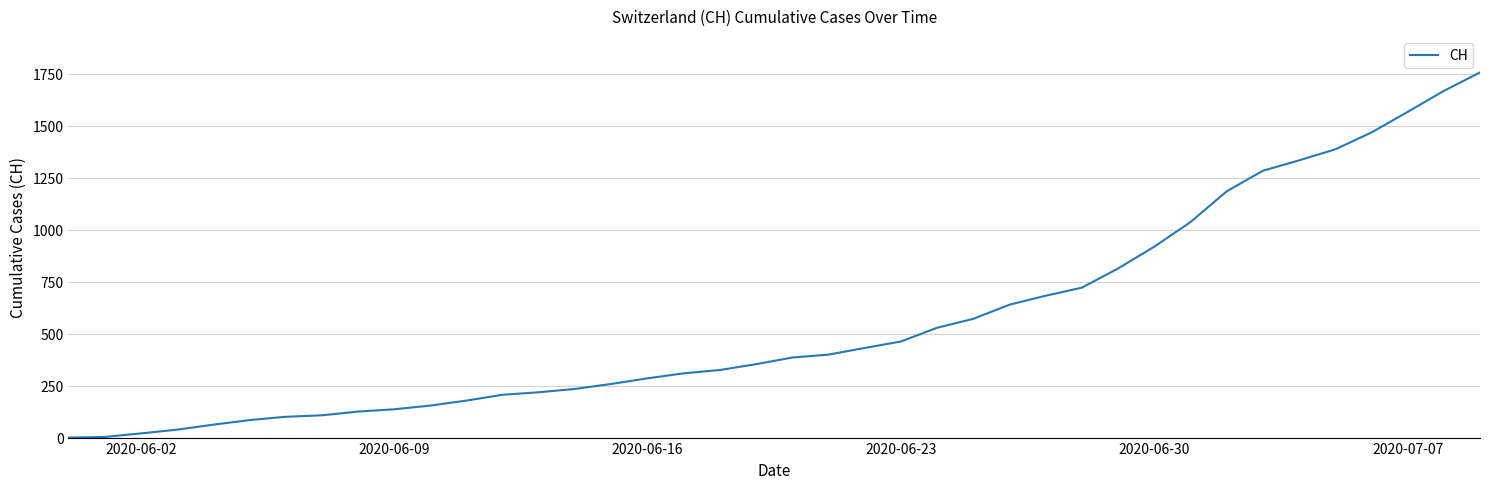

What is the difference between the maximum and minimum values?

1756